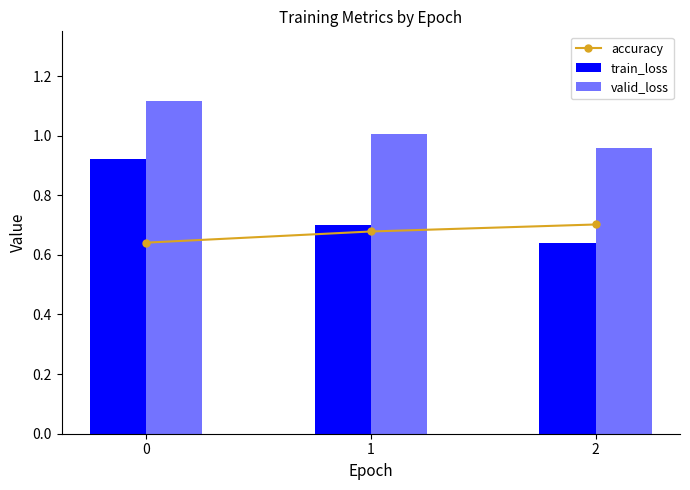

Which has a higher value, 1 or 0?

1